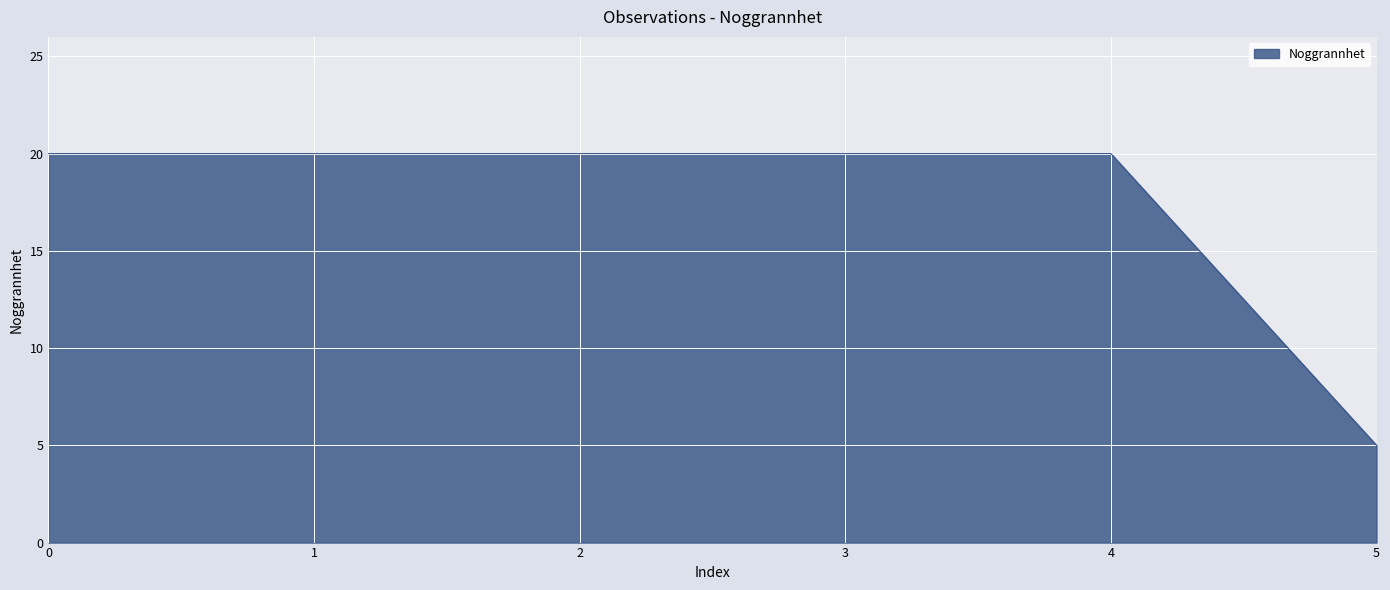

Does the chart have visible grid lines?

Yes